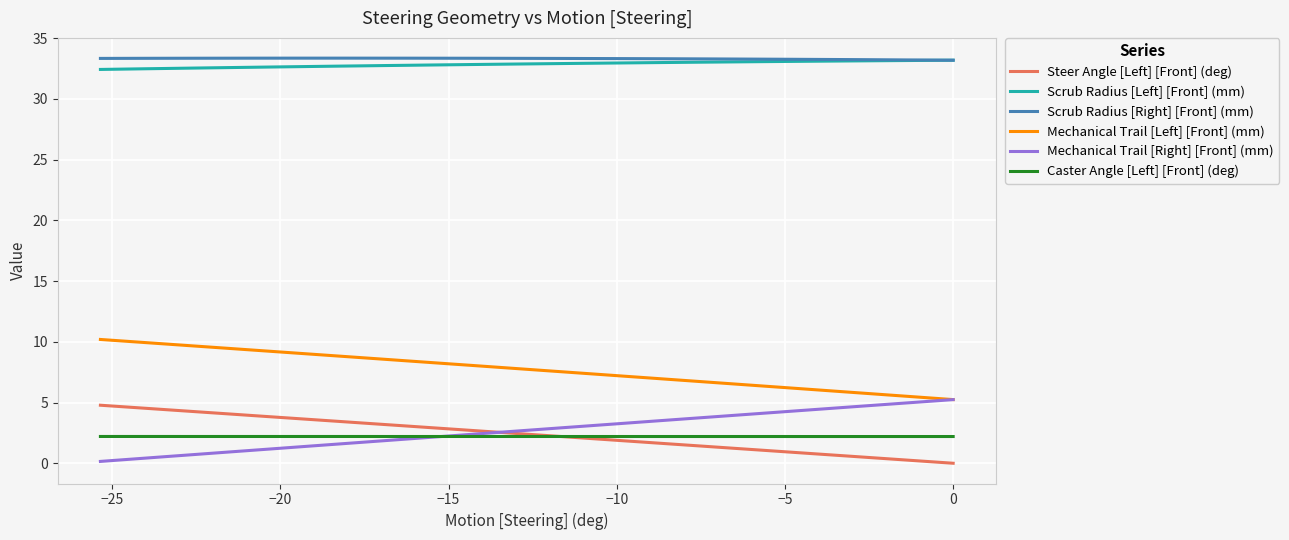

What are all the series names shown in the legend?

Steer Angle [Left] [Front] (deg), Scrub Radius [Left] [Front] (mm), Scrub Radius [Right] [Front] (mm), Mechanical Trail [Left] [Front] (mm), Mechanical Trail [Right] [Front] (mm), Caster Angle [Left] [Front] (deg)